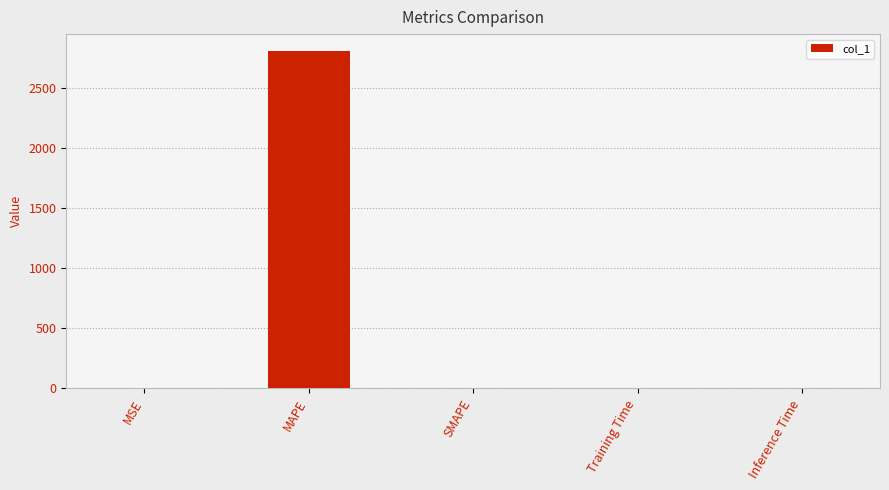

Which category has the highest value across all series?

MAPE